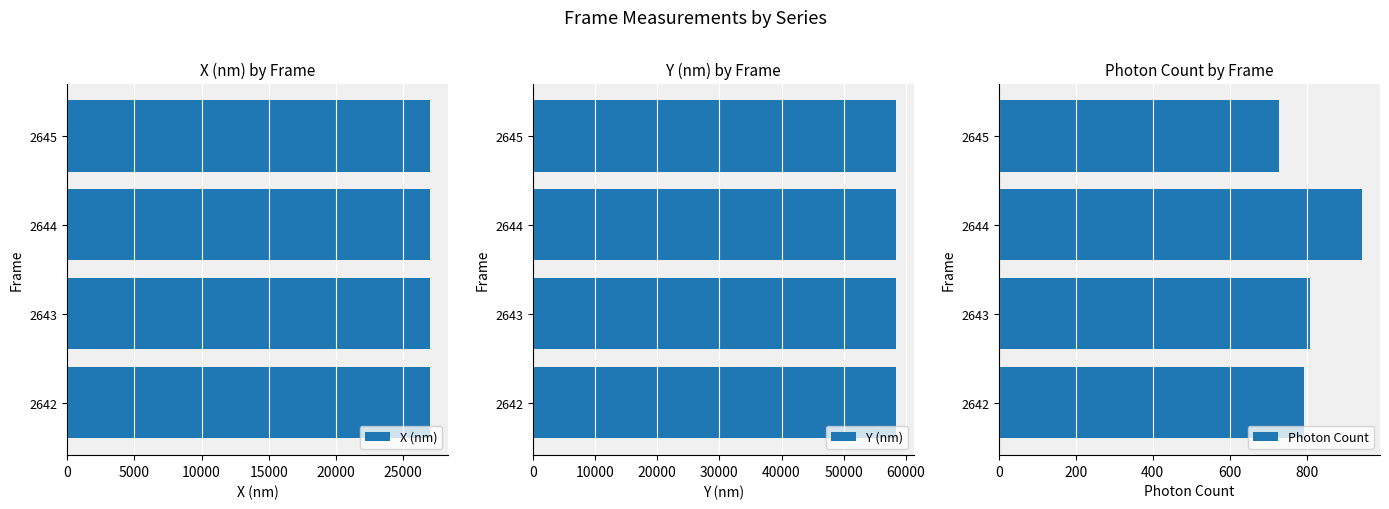

What are all the series names shown in the legend?

X (nm), Y (nm), Photon Count